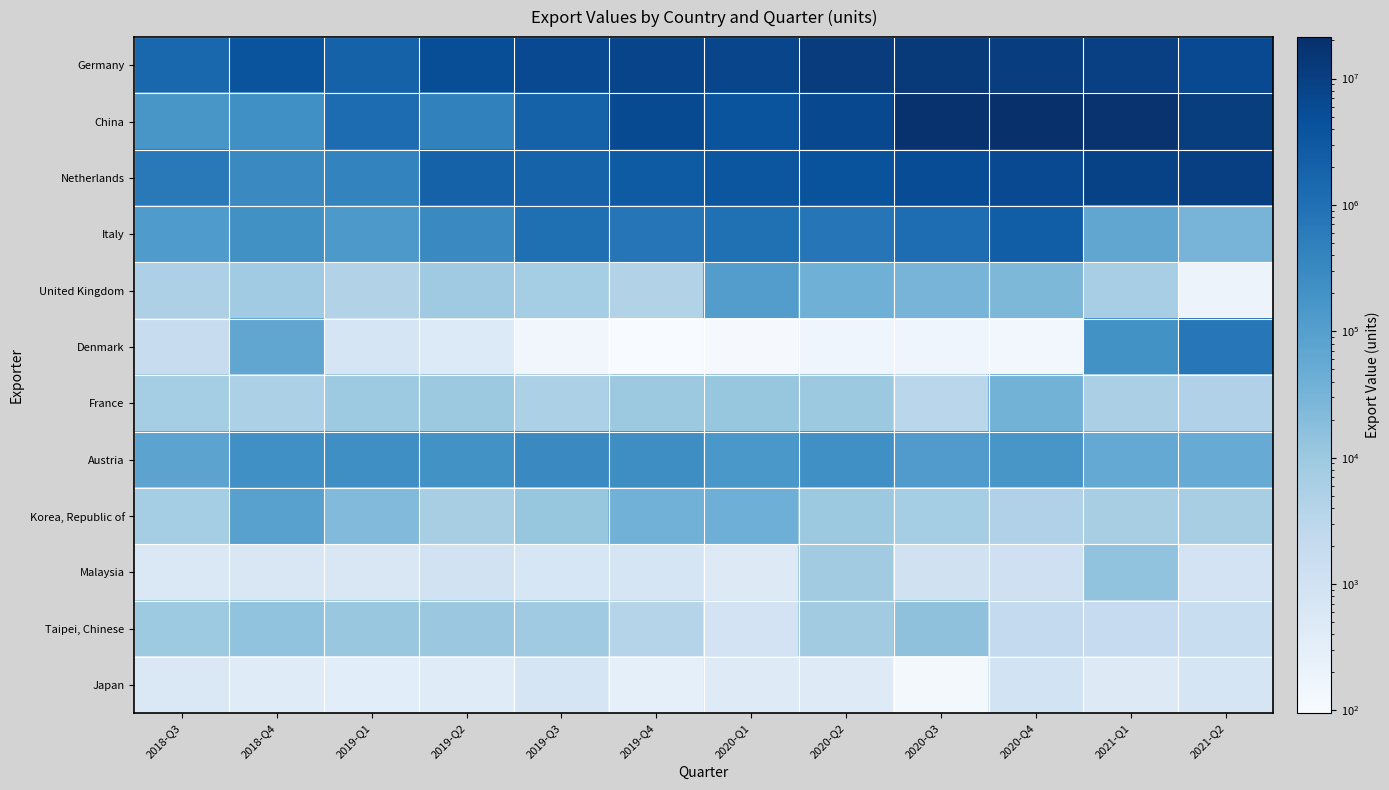

Reading left to right, extract all data points from this chart.

Germany: 2018-Q3=1516292	2018-Q4=3876150	2019-Q1=1937598	2019-Q2=5139523	2019-Q3=6285751	2019-Q4=7970499	2020-Q1=7656035	2020-Q2=11531863	2020-Q3=13627584	2020-Q4=10640214	2021-Q1=9635978	2021-Q2=6229559
China: 2018-Q3=157302	2018-Q4=220681	2019-Q1=1227968	2019-Q2=443226	2019-Q3=1982264	2019-Q4=5822279	2020-Q1=3840121	2020-Q2=6402943	2020-Q3=19271341	2020-Q4=21264786	2021-Q1=18387888	2021-Q2=11246015
Netherlands: 2018-Q3=663037	2018-Q4=307944	2019-Q1=401476	2019-Q2=1967504	2019-Q3=1888089	2019-Q4=2736982	2020-Q1=3418632	2020-Q2=4072329	2020-Q3=5339687	2020-Q4=6305804	2021-Q1=8833559	2021-Q2=10068537
Italy: 2018-Q3=124061	2018-Q4=210991	2019-Q1=138461	2019-Q2=295183	2019-Q3=1070130	2019-Q4=790189	2020-Q1=1014565	2020-Q2=745683	2020-Q3=1130197	2020-Q4=2356184	2021-Q1=68601	2021-Q2=30810
United Kingdom: 2018-Q3=5258	2018-Q4=8492	2019-Q1=4433	2019-Q2=9097	2019-Q3=7232	2019-Q4=4459	2020-Q1=107223	2020-Q2=39480	2020-Q3=31532	2020-Q4=26425	2021-Q1=6606	2021-Q2=189
Denmark: 2018-Q3=1729	2018-Q4=68019	2019-Q1=754	2019-Q2=492	2019-Q3=141	2019-Q4=95	2020-Q1=105	2020-Q2=158	2020-Q3=167	2020-Q4=137	2021-Q1=207623	2021-Q2=708595
France: 2018-Q3=7397	2018-Q4=5465	2019-Q1=9349	2019-Q2=9674	2019-Q3=5484	2019-Q4=9800	2020-Q1=12037	2020-Q2=9942	2020-Q3=3270	2020-Q4=34098	2021-Q1=5831	2021-Q2=4701
Austria: 2018-Q3=77331	2018-Q4=229746	2019-Q1=231646	2019-Q2=205188	2019-Q3=299246	2019-Q4=253316	2020-Q1=153216	2020-Q2=228573	2020-Q3=117871	2020-Q4=158208	2021-Q1=57669	2021-Q2=49978
Korea, Republic of: 2018-Q3=7236	2018-Q4=88857	2019-Q1=22608	2019-Q2=6489	2019-Q3=12011	2019-Q4=36255	2020-Q1=41144	2020-Q2=9667	2020-Q3=7445	2020-Q4=4908	2021-Q1=6483	2021-Q2=6427
Malaysia: 2018-Q3=588	2018-Q4=610	2019-Q1=601	2019-Q2=1012	2019-Q3=715	2019-Q4=788	2020-Q1=462	2020-Q2=8185	2020-Q3=1064	2020-Q4=1168	2021-Q1=13773	2021-Q2=887
Taipei, Chinese: 2018-Q3=9523	2018-Q4=13609	2019-Q1=10906	2019-Q2=10386	2019-Q3=8799	2019-Q4=3778	2020-Q1=900	2020-Q2=8185	2020-Q3=14900	2020-Q4=2225	2021-Q1=1974	2021-Q2=1670
Japan: 2018-Q3=580	2018-Q4=415	2019-Q1=354	2019-Q2=405	2019-Q3=733	2019-Q4=292	2020-Q1=436	2020-Q2=443	2020-Q3=123	2020-Q4=933	2021-Q1=464	2021-Q2=736